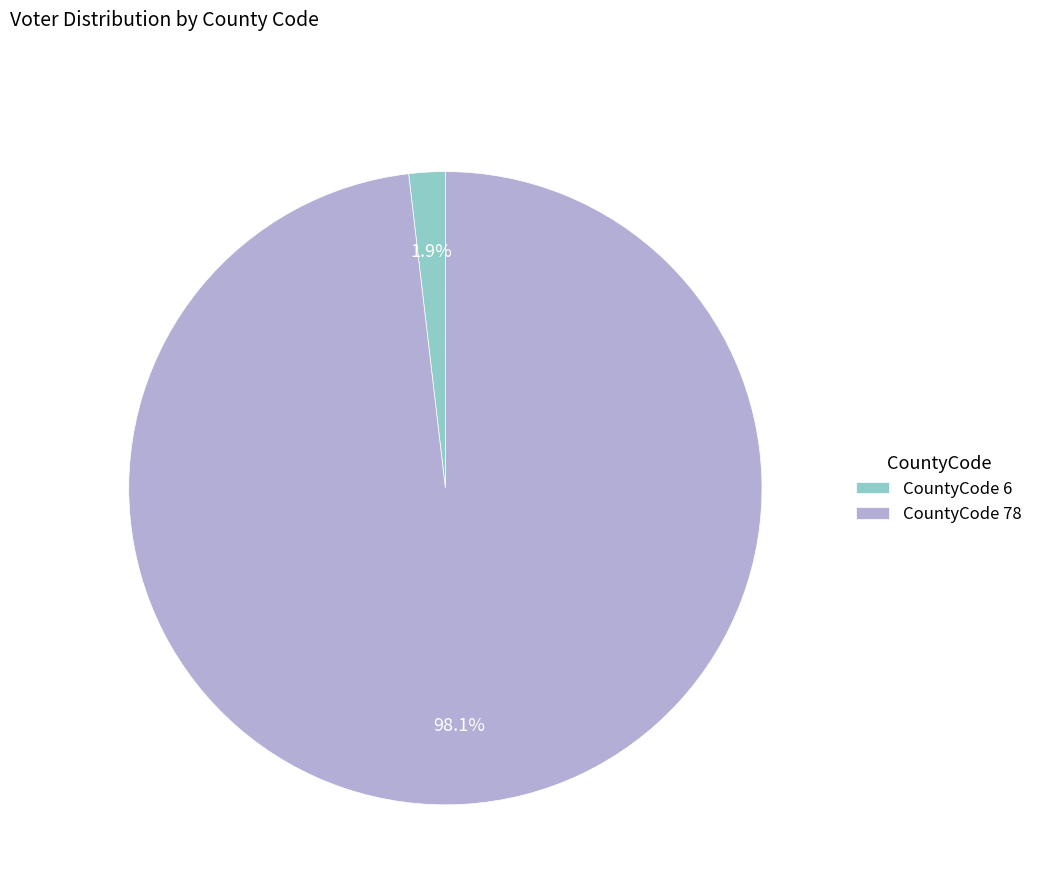

What is the total percentage of CountyCode 6 and CountyCode 78?

100.0%